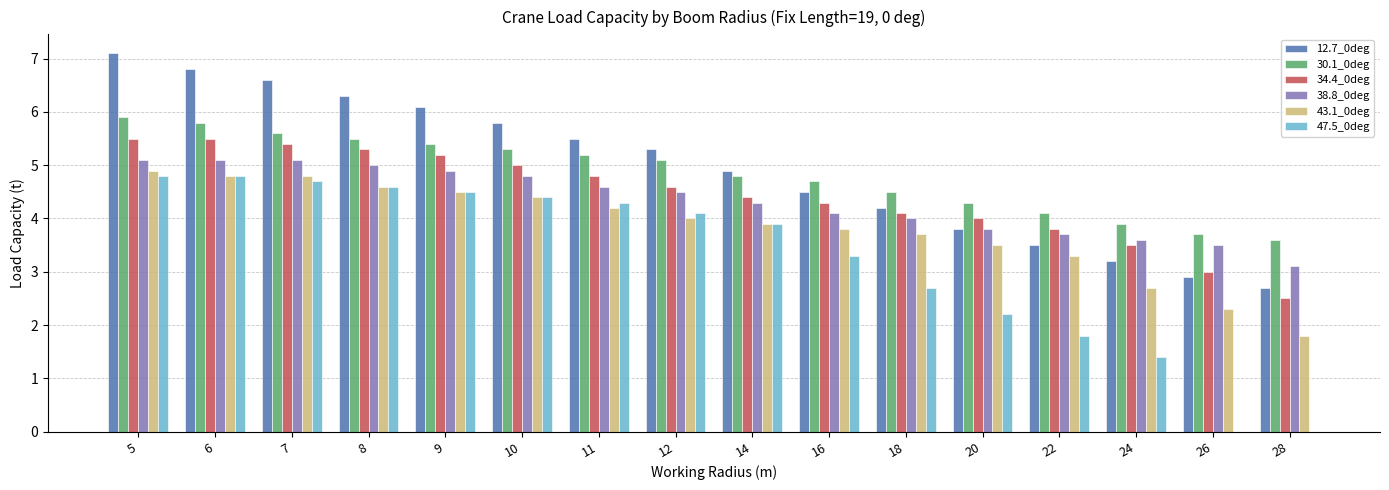

Are the bars horizontal?

No